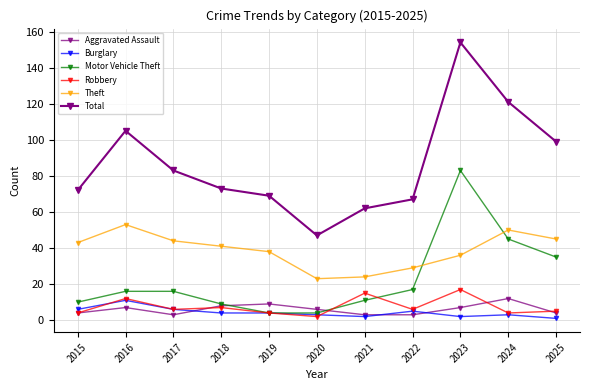

What is the difference between the Aggravated Assault values at 2019 and 2016?

2